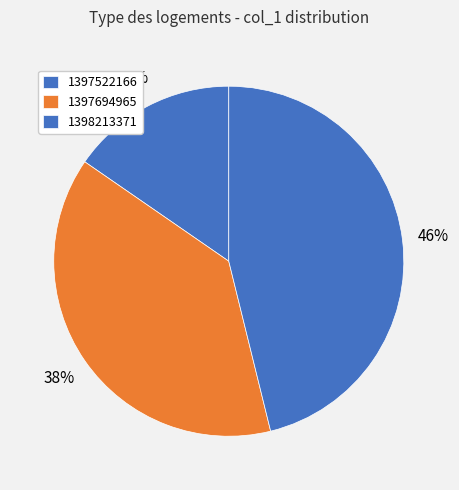

How many segments does this pie chart have?

3